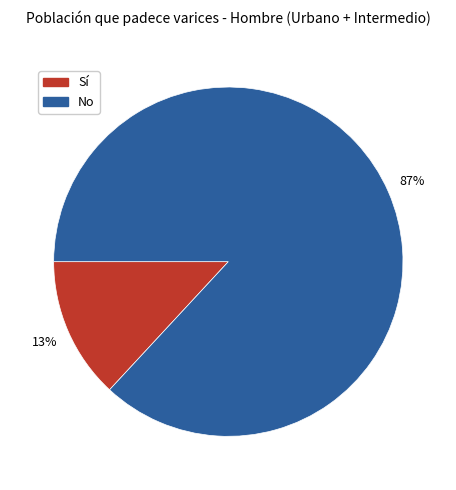

To the nearest percent, what portion does No represent?

87%